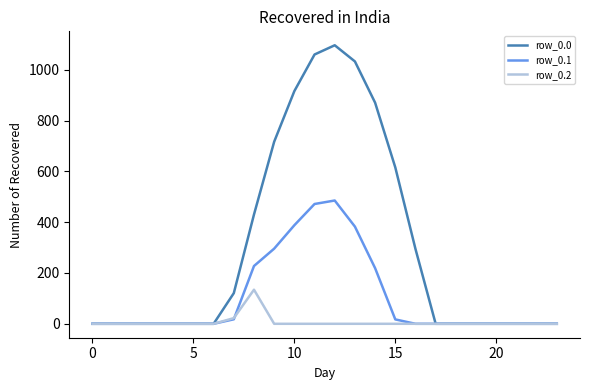

What is the maximum value shown in the chart?

1096.7